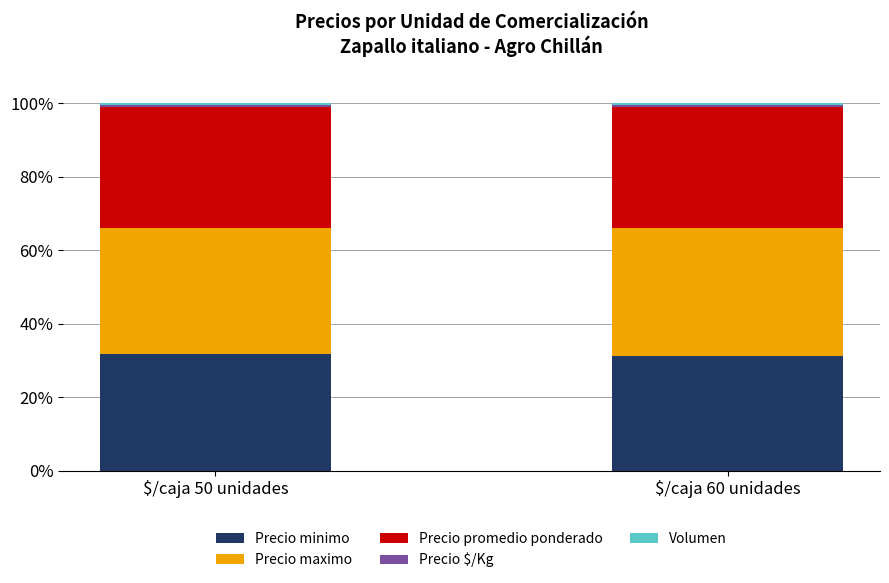

Is it true that Precio minimo equals 31.2 at $/caja 60 unidades?

True